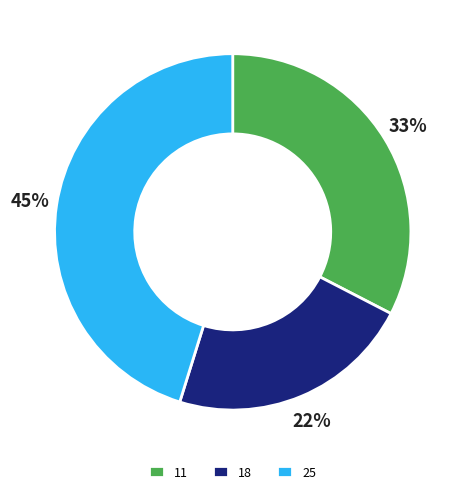

The 25 slice represents 45% of the pie. True or false?

True